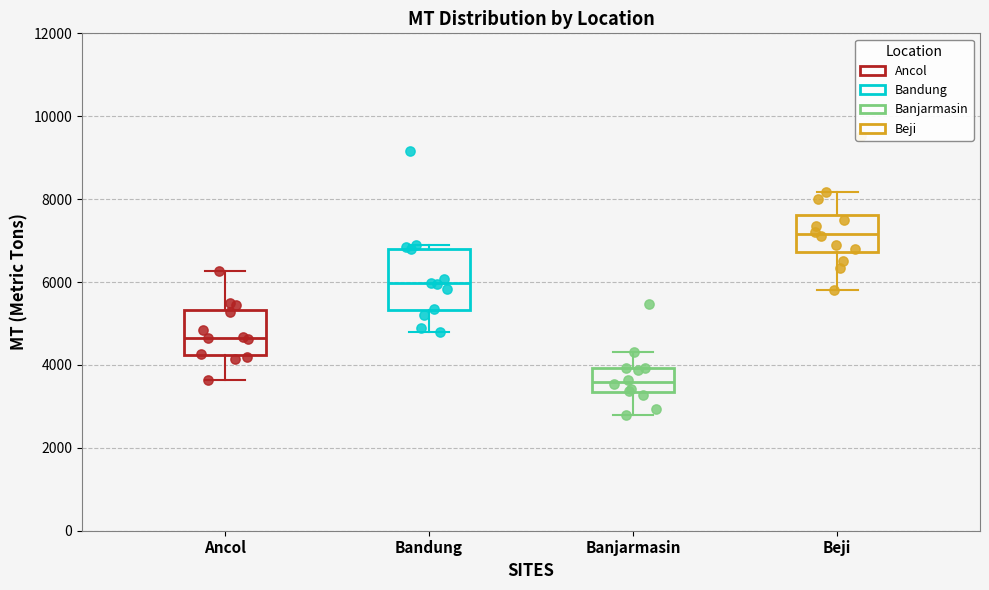

Reading left to right, read every box against the y-axis: the position of its median line, the range the box covers, and the ends of its whiskers. The values are not printed on the chart, so give them approximately, as read against the axis.

Ancol: median 4600, box 4200 to 5400, whiskers 3600 to 6200
Bandung: median 6000, box 5400 to 6800, whiskers 4800 to 6800 (just above the box's upper edge)
Banjarmasin: median 3600, box 3400 to 4000, whiskers 2800 to 4400
Beji: median 7200, box 6800 to 7600, whiskers 5800 to 8200